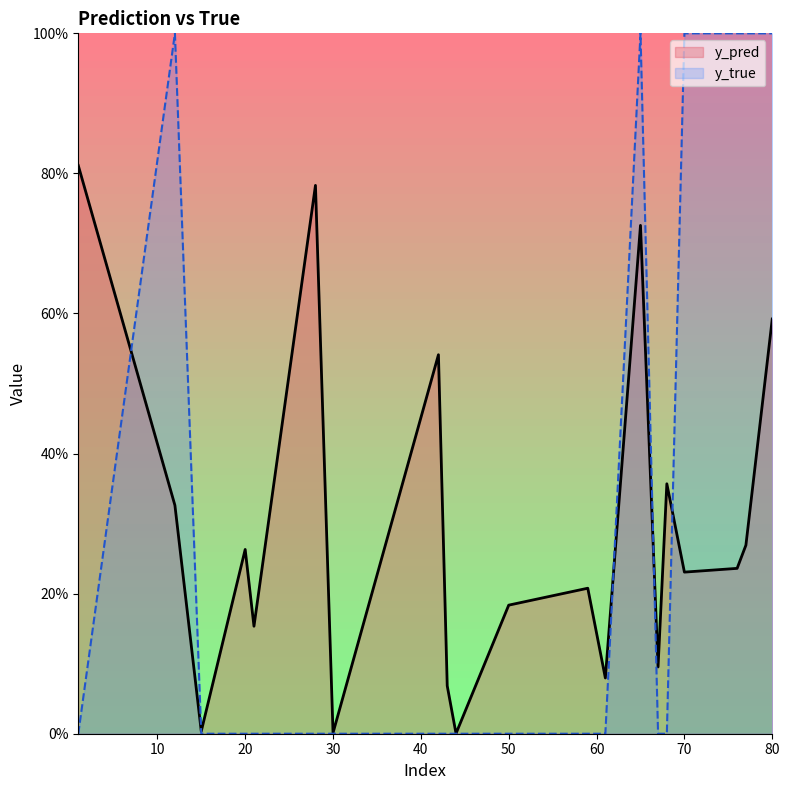

Reading right to left, what are all the values shown in this chart?

y_pred: 0.6	0.3	0.2	0.2	0.4	0.1	0.7	0.1	0.2	0.2	0.0	0.1	0.5	0.0	0.8	0.2	0.3	0.0	0.3	0.8
y_true: 1.0	1.0	1.0	1.0	0.0	0.0	1.0	0.0	0.0	0.0	0.0	0.0	0.0	0.0	0.0	0.0	0.0	0.0	1.0	0.0